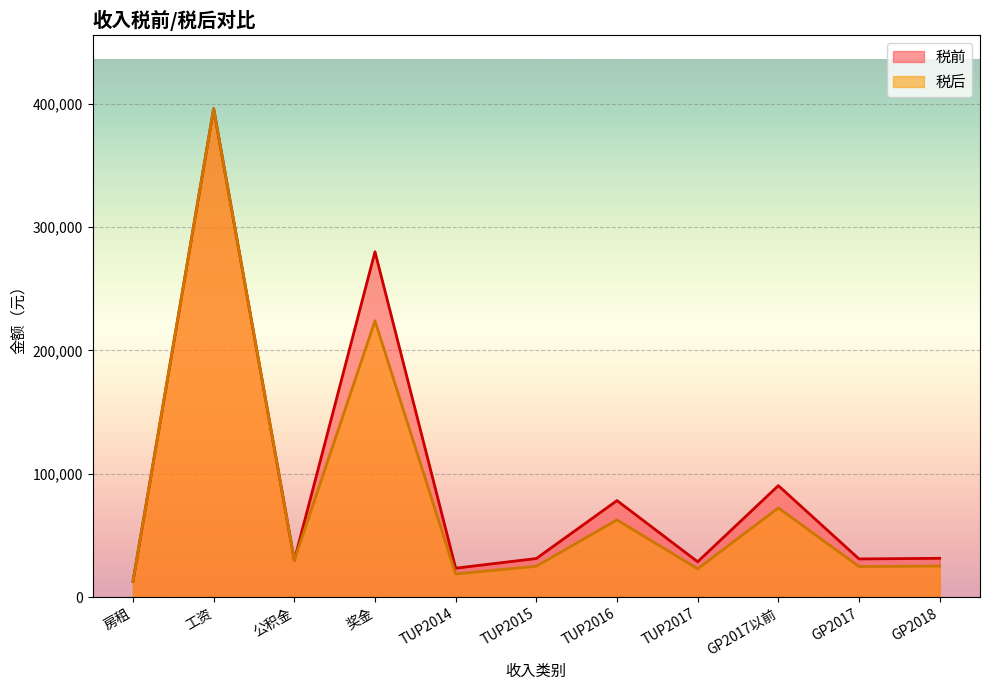

At which label is 税后 closest to 204450?

奖金